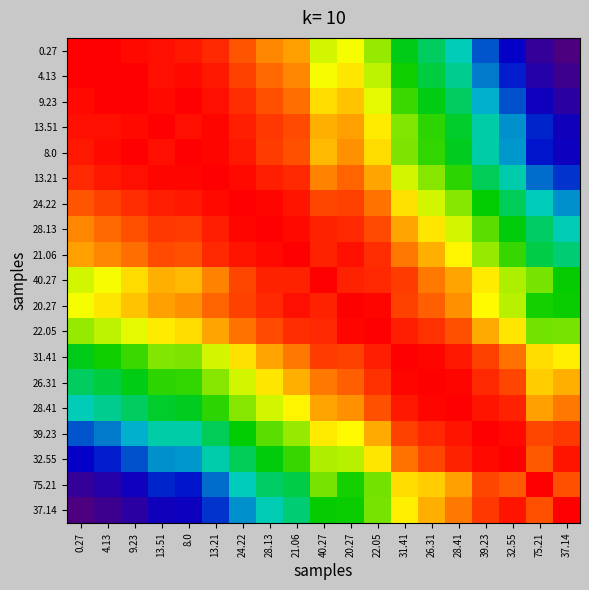

Reading left to right, transcribe all the data shown in this chart.

0.27: 0.27=1.0	4.13=1.0	9.23=1.0	13.51=1.0	8.0=1.0	13.21=1.0	24.22=0.9	28.13=0.9	21.06=0.9	40.27=0.8	20.27=0.8	22.05=0.7	31.41=0.6	26.31=0.5	28.41=0.4	39.23=0.3	32.55=0.2	75.21=0.1	37.14=0.0
4.13: 0.27=1.0	4.13=1.0	9.23=1.0	13.51=1.0	8.0=1.0	13.21=1.0	24.22=0.9	28.13=0.9	21.06=0.9	40.27=0.8	20.27=0.8	22.05=0.7	31.41=0.6	26.31=0.5	28.41=0.5	39.23=0.3	32.55=0.2	75.21=0.1	37.14=0.0
9.23: 0.27=1.0	4.13=1.0	9.23=1.0	13.51=1.0	8.0=1.0	13.21=1.0	24.22=1.0	28.13=0.9	21.06=0.9	40.27=0.8	20.27=0.8	22.05=0.8	31.41=0.6	26.31=0.6	28.41=0.5	39.23=0.4	32.55=0.3	75.21=0.2	37.14=0.1
13.51: 0.27=1.0	4.13=1.0	9.23=1.0	13.51=1.0	8.0=1.0	13.21=1.0	24.22=1.0	28.13=1.0	21.06=0.9	40.27=0.9	20.27=0.9	22.05=0.8	31.41=0.7	26.31=0.6	28.41=0.6	39.23=0.4	32.55=0.3	75.21=0.2	37.14=0.2
8.0: 0.27=1.0	4.13=1.0	9.23=1.0	13.51=1.0	8.0=1.0	13.21=1.0	24.22=1.0	28.13=1.0	21.06=0.9	40.27=0.9	20.27=0.9	22.05=0.8	31.41=0.7	26.31=0.6	28.41=0.6	39.23=0.4	32.55=0.4	75.21=0.2	37.14=0.2
13.21: 0.27=1.0	4.13=1.0	9.23=1.0	13.51=1.0	8.0=1.0	13.21=1.0	24.22=1.0	28.13=1.0	21.06=1.0	40.27=0.9	20.27=0.9	22.05=0.9	31.41=0.8	26.31=0.7	28.41=0.6	39.23=0.5	32.55=0.4	75.21=0.3	37.14=0.3
24.22: 0.27=0.9	4.13=0.9	9.23=1.0	13.51=1.0	8.0=1.0	13.21=1.0	24.22=1.0	28.13=1.0	21.06=1.0	40.27=0.9	20.27=0.9	22.05=0.9	31.41=0.8	26.31=0.8	28.41=0.7	39.23=0.6	32.55=0.5	75.21=0.4	37.14=0.3
28.13: 0.27=0.9	4.13=0.9	9.23=0.9	13.51=1.0	8.0=1.0	13.21=1.0	24.22=1.0	28.13=1.0	21.06=1.0	40.27=1.0	20.27=1.0	22.05=0.9	31.41=0.9	26.31=0.8	28.41=0.8	39.23=0.7	32.55=0.6	75.21=0.5	37.14=0.4
21.06: 0.27=0.9	4.13=0.9	9.23=0.9	13.51=0.9	8.0=0.9	13.21=1.0	24.22=1.0	28.13=1.0	21.06=1.0	40.27=1.0	20.27=1.0	22.05=1.0	31.41=0.9	26.31=0.9	28.41=0.8	39.23=0.7	32.55=0.6	75.21=0.5	37.14=0.5
40.27: 0.27=0.8	4.13=0.8	9.23=0.8	13.51=0.9	8.0=0.9	13.21=0.9	24.22=0.9	28.13=1.0	21.06=1.0	40.27=1.0	20.27=1.0	22.05=1.0	31.41=0.9	26.31=0.9	28.41=0.9	39.23=0.8	32.55=0.7	75.21=0.7	37.14=0.6
20.27: 0.27=0.8	4.13=0.8	9.23=0.8	13.51=0.9	8.0=0.9	13.21=0.9	24.22=0.9	28.13=1.0	21.06=1.0	40.27=1.0	20.27=1.0	22.05=1.0	31.41=0.9	26.31=0.9	28.41=0.9	39.23=0.8	32.55=0.7	75.21=0.6	37.14=0.6
22.05: 0.27=0.7	4.13=0.7	9.23=0.8	13.51=0.8	8.0=0.8	13.21=0.9	24.22=0.9	28.13=0.9	21.06=1.0	40.27=1.0	20.27=1.0	22.05=1.0	31.41=1.0	26.31=1.0	28.41=0.9	39.23=0.9	32.55=0.8	75.21=0.7	37.14=0.7
31.41: 0.27=0.6	4.13=0.6	9.23=0.6	13.51=0.7	8.0=0.7	13.21=0.8	24.22=0.8	28.13=0.9	21.06=0.9	40.27=0.9	20.27=0.9	22.05=1.0	31.41=1.0	26.31=1.0	28.41=1.0	39.23=0.9	32.55=0.9	75.21=0.8	37.14=0.8
26.31: 0.27=0.5	4.13=0.5	9.23=0.6	13.51=0.6	8.0=0.6	13.21=0.7	24.22=0.8	28.13=0.8	21.06=0.9	40.27=0.9	20.27=0.9	22.05=1.0	31.41=1.0	26.31=1.0	28.41=1.0	39.23=1.0	32.55=0.9	75.21=0.8	37.14=0.9
28.41: 0.27=0.4	4.13=0.5	9.23=0.5	13.51=0.6	8.0=0.6	13.21=0.6	24.22=0.7	28.13=0.8	21.06=0.8	40.27=0.9	20.27=0.9	22.05=0.9	31.41=1.0	26.31=1.0	28.41=1.0	39.23=1.0	32.55=1.0	75.21=0.9	37.14=0.9
39.23: 0.27=0.3	4.13=0.3	9.23=0.4	13.51=0.4	8.0=0.4	13.21=0.5	24.22=0.6	28.13=0.7	21.06=0.7	40.27=0.8	20.27=0.8	22.05=0.9	31.41=0.9	26.31=1.0	28.41=1.0	39.23=1.0	32.55=1.0	75.21=0.9	37.14=1.0
32.55: 0.27=0.2	4.13=0.2	9.23=0.3	13.51=0.3	8.0=0.4	13.21=0.4	24.22=0.5	28.13=0.6	21.06=0.6	40.27=0.7	20.27=0.7	22.05=0.8	31.41=0.9	26.31=0.9	28.41=1.0	39.23=1.0	32.55=1.0	75.21=0.9	37.14=1.0
75.21: 0.27=0.1	4.13=0.1	9.23=0.2	13.51=0.2	8.0=0.2	13.21=0.3	24.22=0.4	28.13=0.5	21.06=0.5	40.27=0.7	20.27=0.6	22.05=0.7	31.41=0.8	26.31=0.8	28.41=0.9	39.23=0.9	32.55=0.9	75.21=1.0	37.14=0.9
37.14: 0.27=0.0	4.13=0.0	9.23=0.1	13.51=0.2	8.0=0.2	13.21=0.3	24.22=0.3	28.13=0.4	21.06=0.5	40.27=0.6	20.27=0.6	22.05=0.7	31.41=0.8	26.31=0.9	28.41=0.9	39.23=1.0	32.55=1.0	75.21=0.9	37.14=1.0